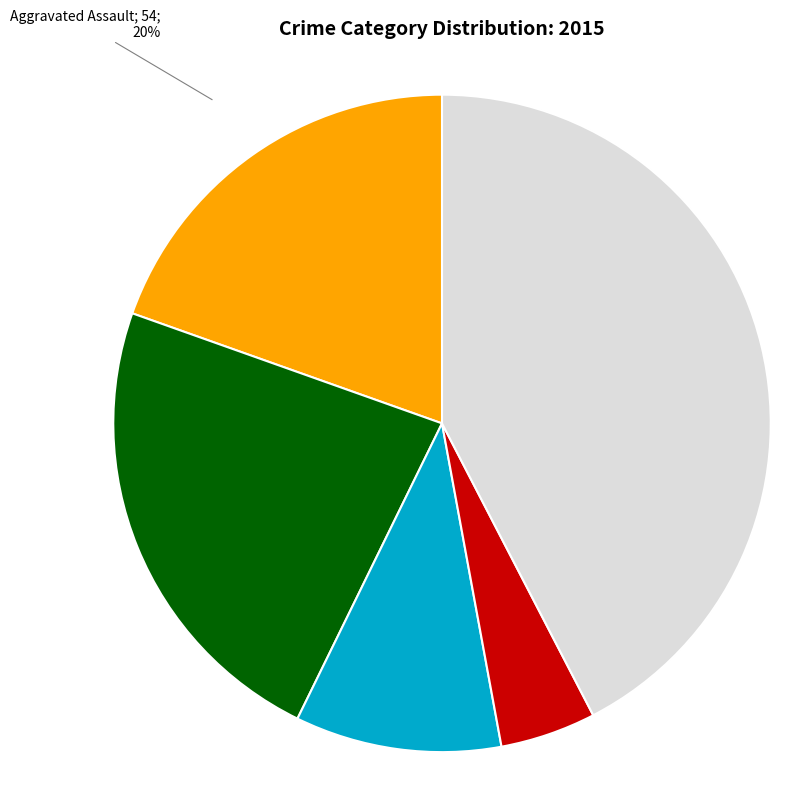

To the nearest percent, what is the average slice percentage?

20%